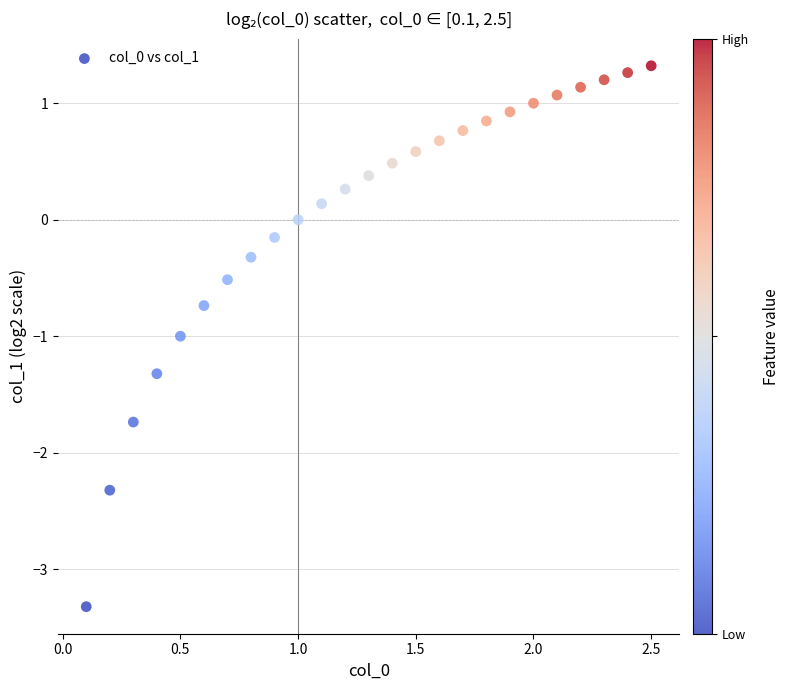

What is the range of Y values (max minus min)?

4.6